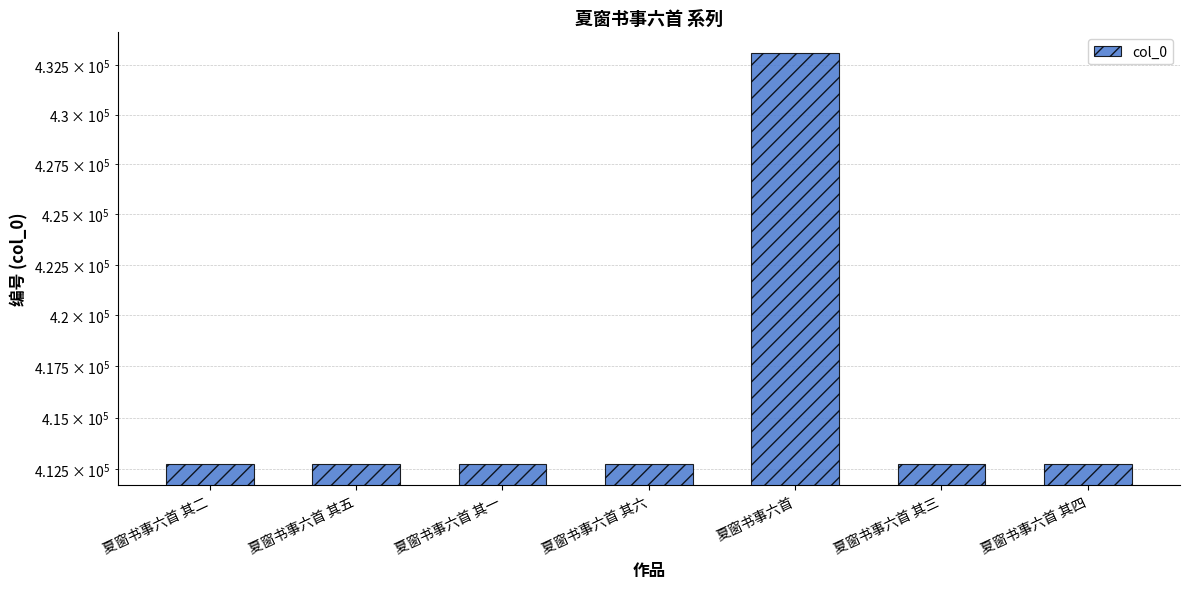

Rank the categories by value from highest to lowest.

夏窗书事六首, 夏窗书事六首 其六, 夏窗书事六首 其五, 夏窗书事六首 其四, 夏窗书事六首 其三, 夏窗书事六首 其二, 夏窗书事六首 其一